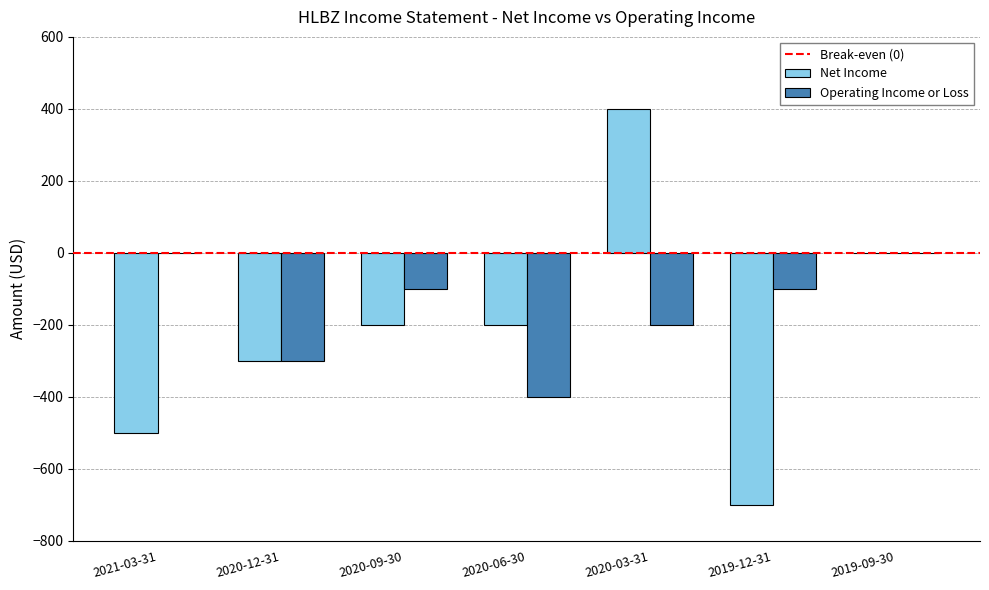

Which category has the highest value across all series?

2020-03-31